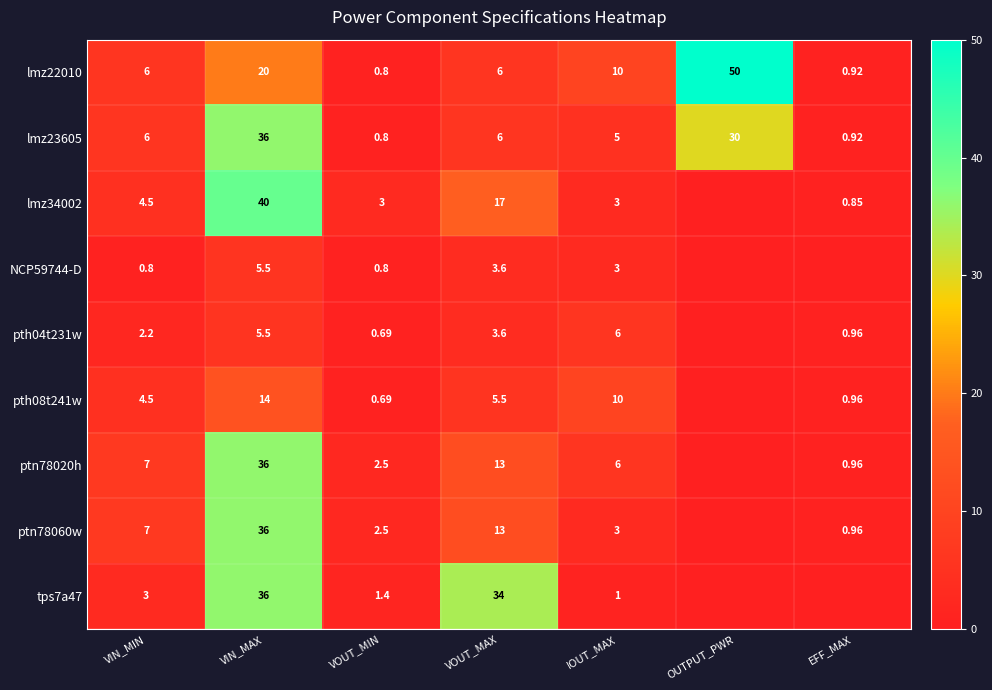

What is the average value of the tps7a47 series?

10.8